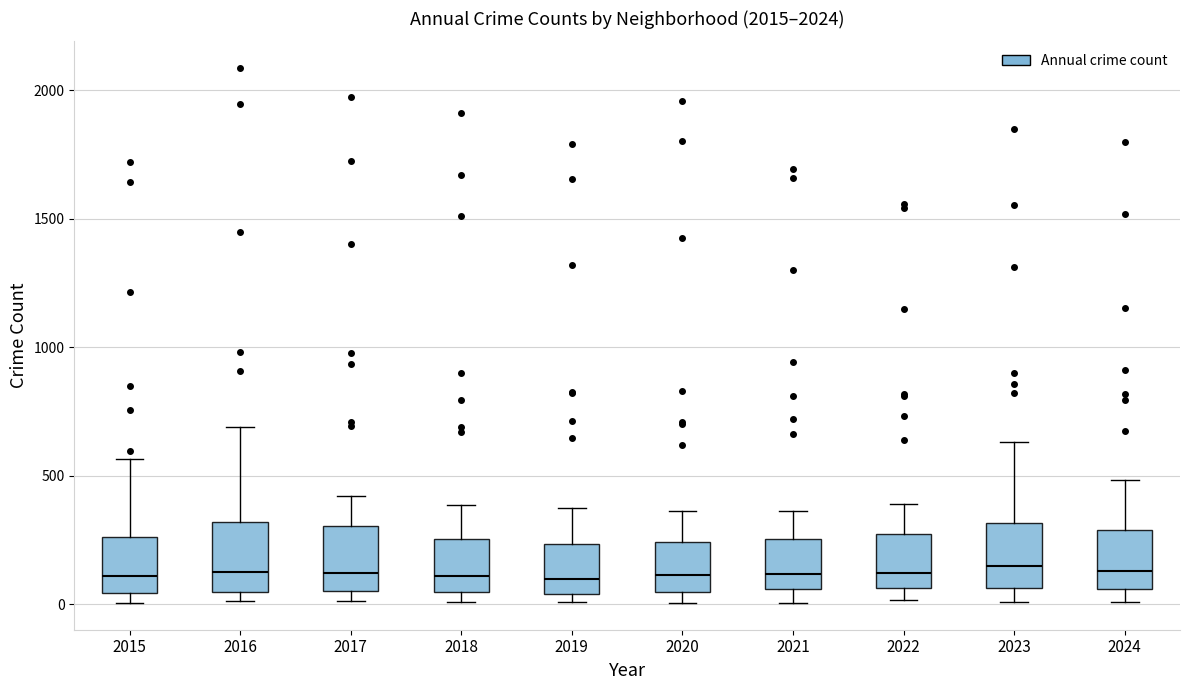

Reading left to right, transcribe this box plot: for each box, give where its median line is, the range the box spans, and where its two whiskers end, as read against the y-axis. The values are not printed on the chart, so give them approximately, as read against the axis.

2015: median 100, box 50 to 250, whiskers 0 to 550
2016: median 150, box 50 to 300, whiskers 0 to 700
2017: median 100, box 50 to 300, whiskers 0 to 400
2018: median 100, box 50 to 250, whiskers 0 to 400
2019: median 100, box 50 to 250, whiskers 0 to 400
2020: median 100, box 50 to 250, whiskers 0 to 350
2021: median 100, box 50 to 250, whiskers 0 to 350
2022: median 100, box 50 to 250, whiskers 0 to 400
2023: median 150, box 50 to 300, whiskers 0 to 650
2024: median 150, box 50 to 300, whiskers 0 to 500